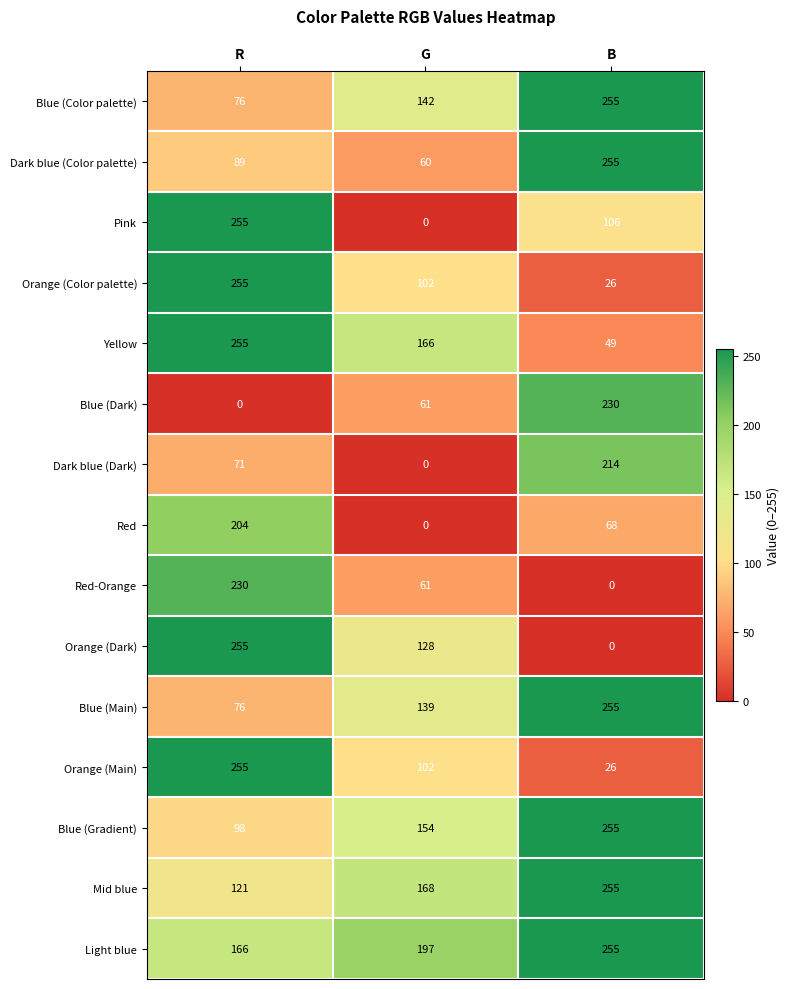

Which series changed the most between R and G?

Pink